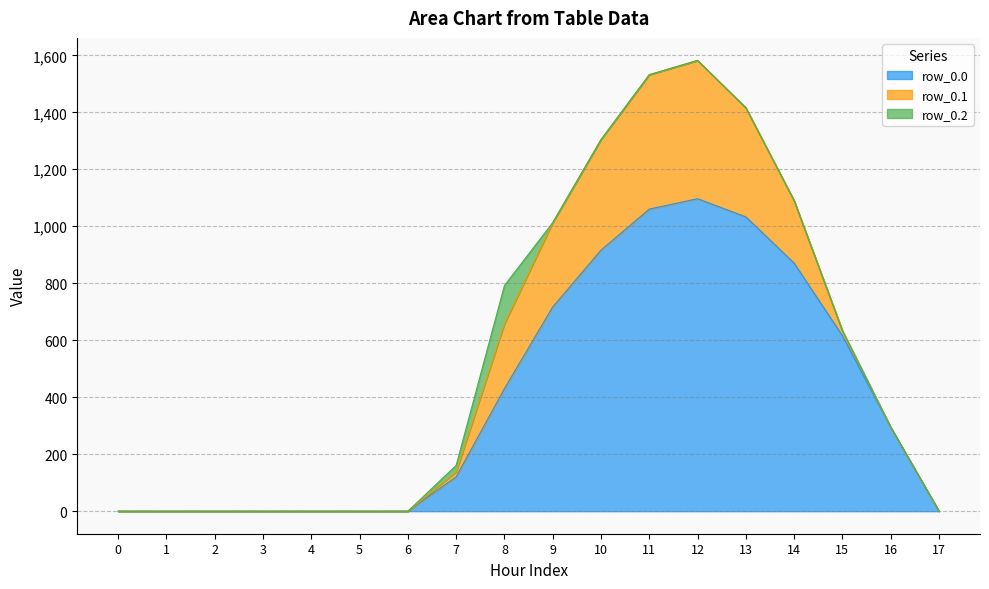

Does the chart have visible grid lines?

Yes